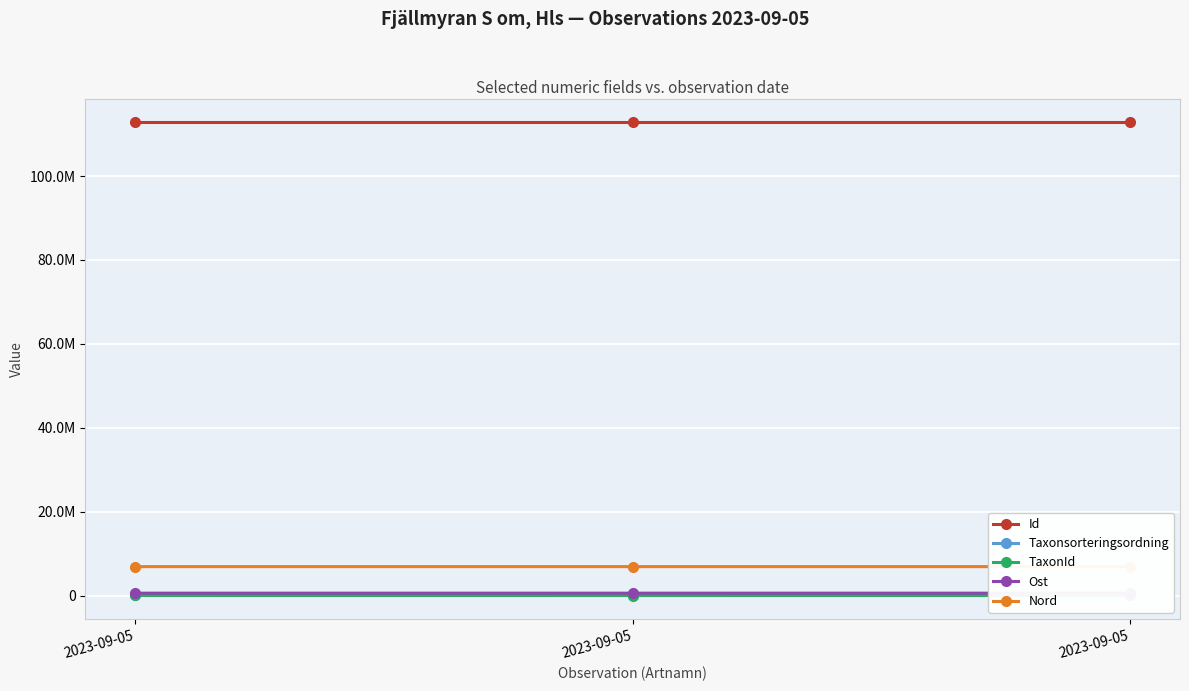

Rank the categories by Nord value from highest to lowest.

2023-09-05, 2023-09-05, 2023-09-05